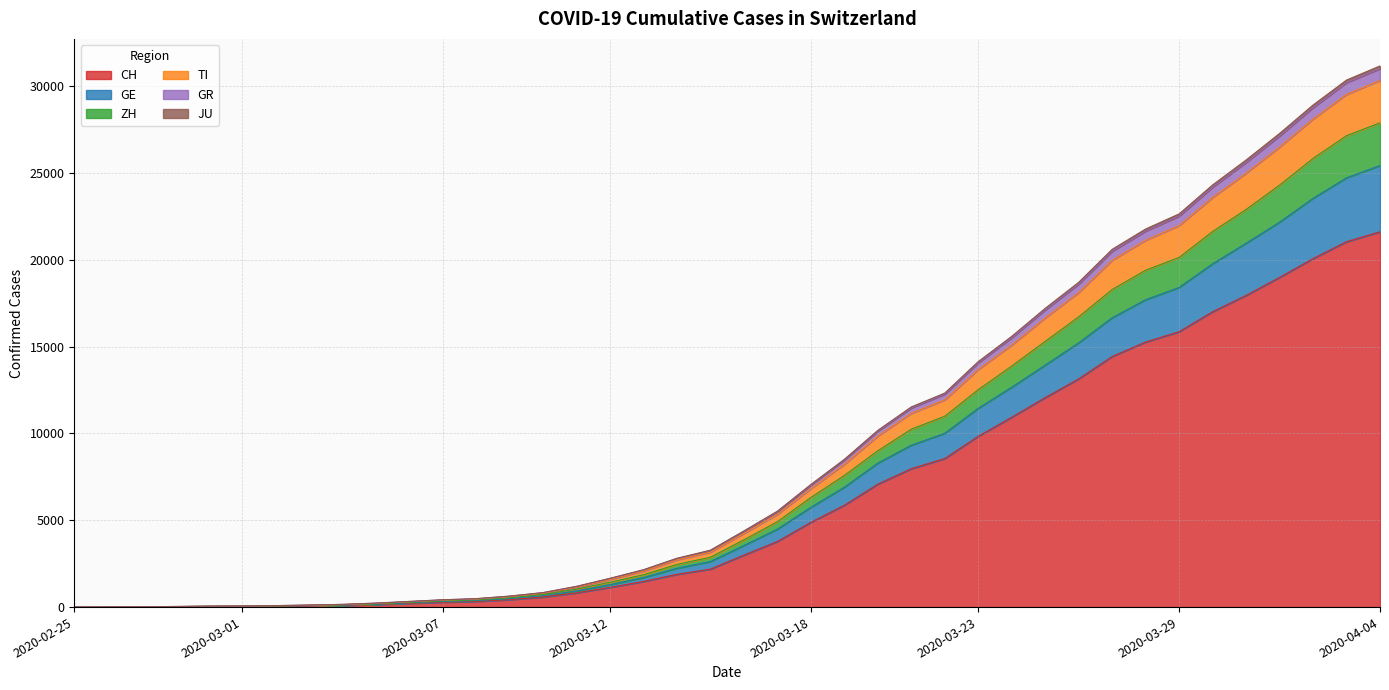

At which label does ZH reach its minimum?

2020-02-25